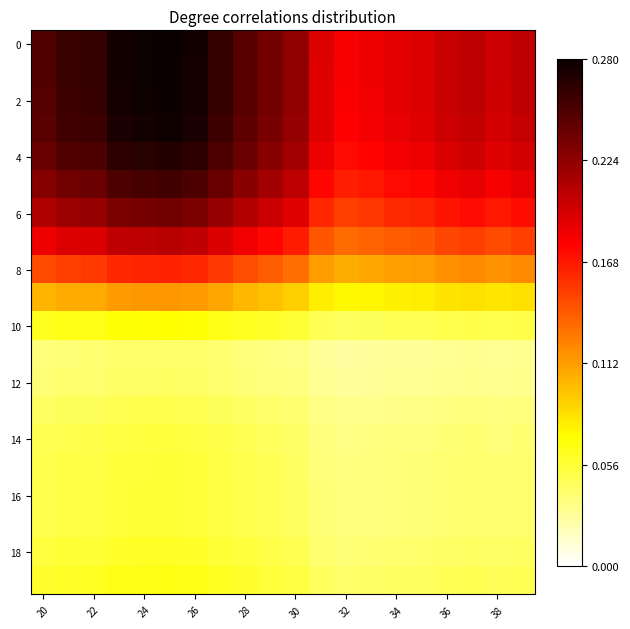

At how many categories does at least one series exceed 0?

20